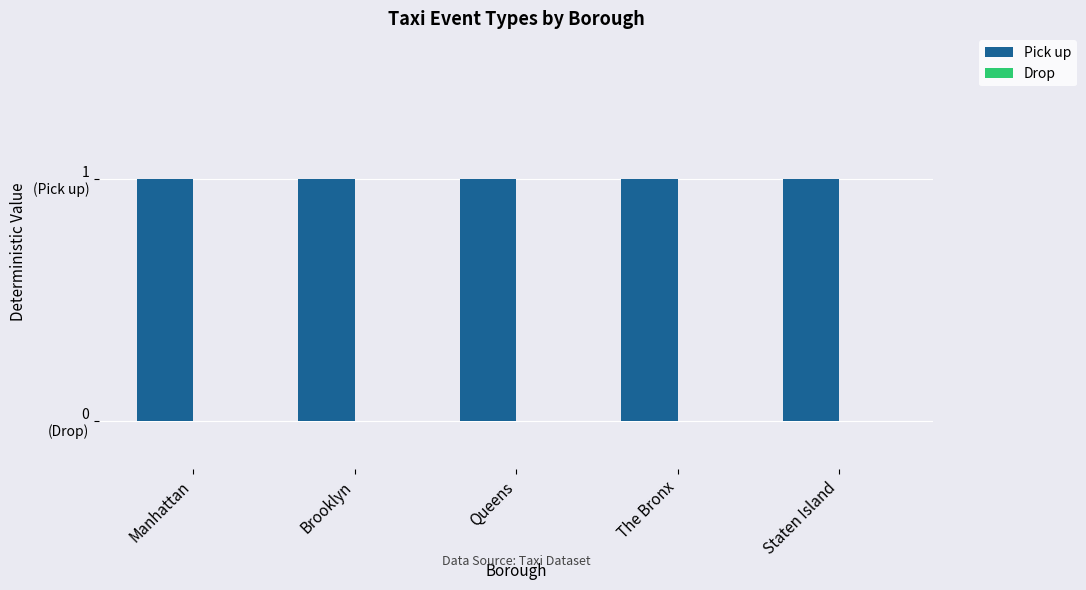

What are all the series names shown in the legend?

Pick up, Drop